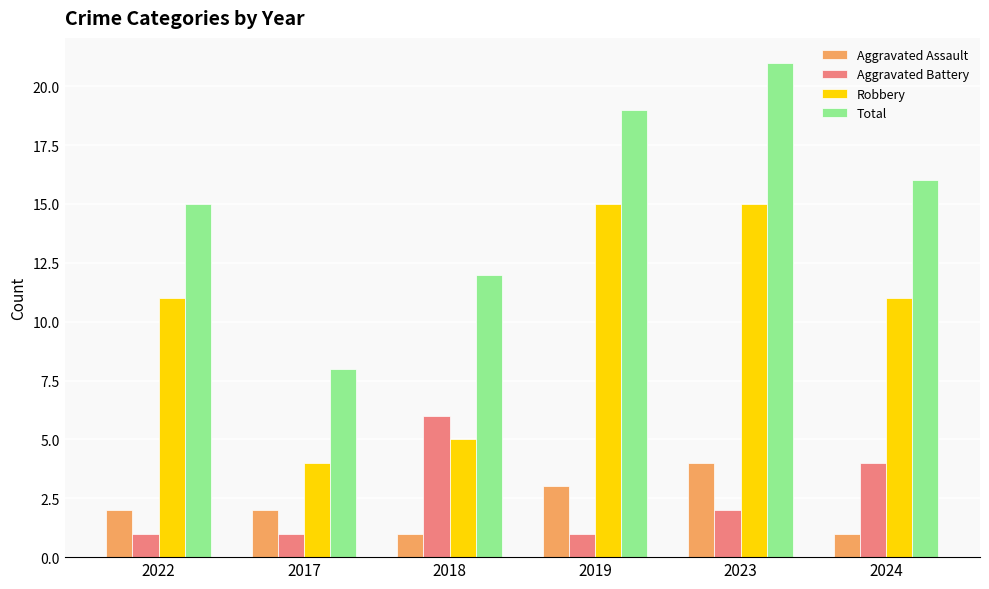

List the labels in order of Total value, largest first.

2023, 2019, 2024, 2022, 2018, 2017